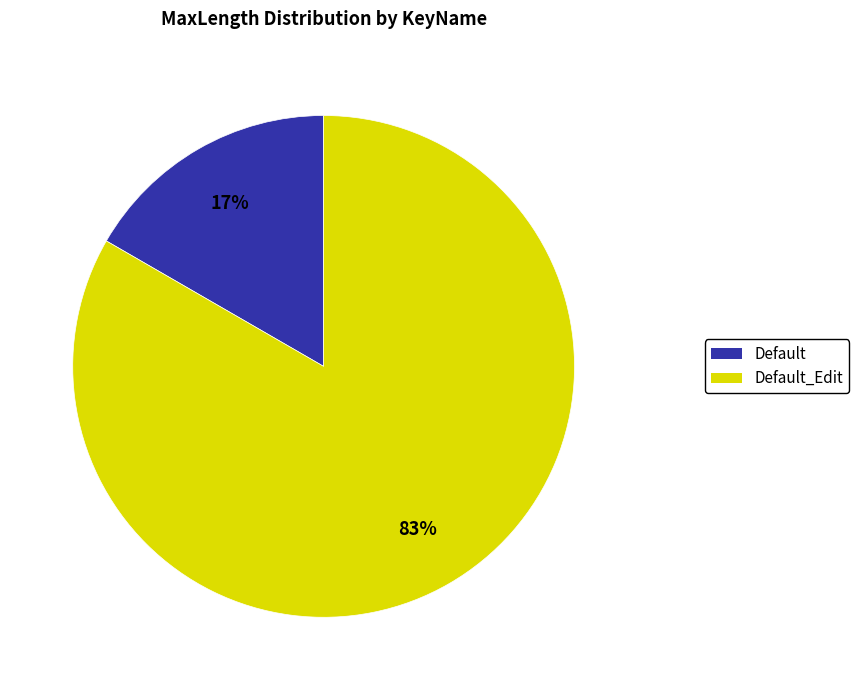

What is the majority slice?

Default_Edit